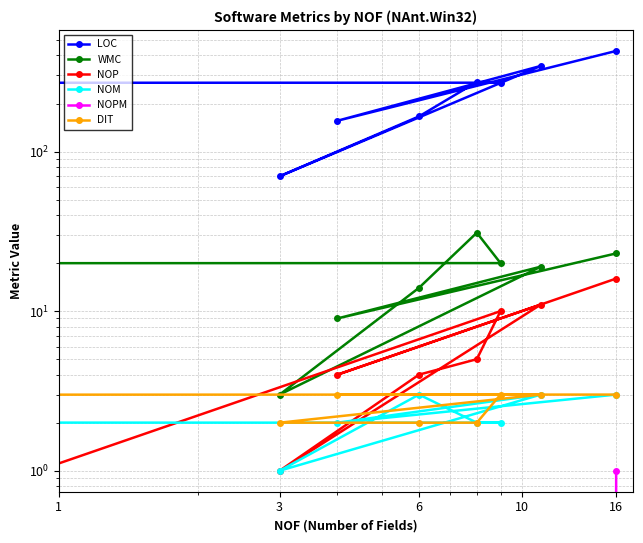

Between 10 and 6, which is larger?

10